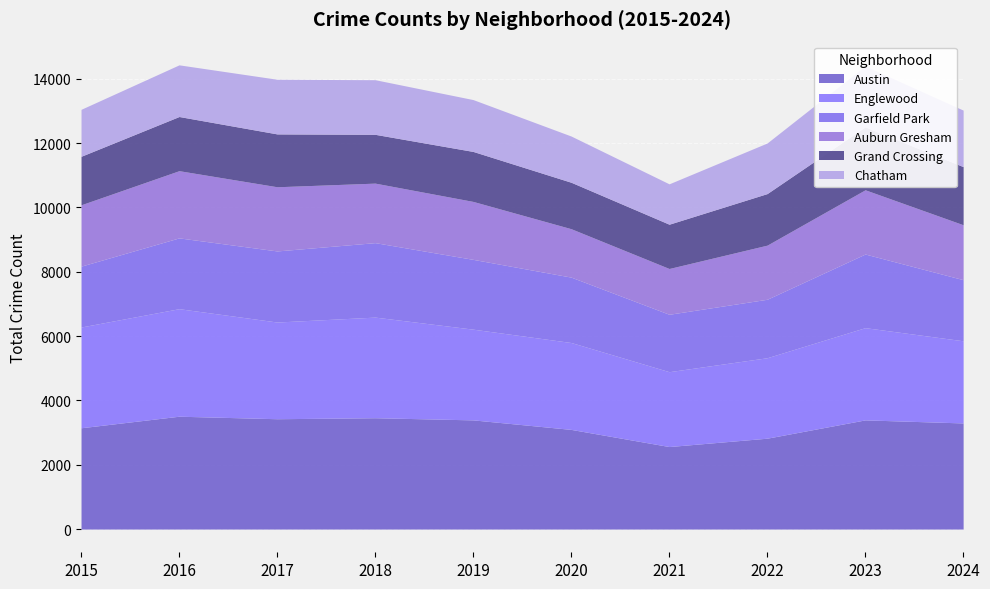

Which series has the widest spread of values?

Englewood